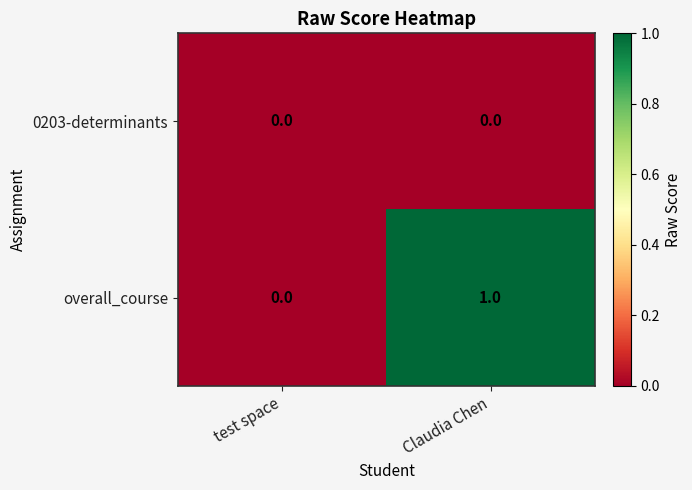

Rank the series at Claudia Chen from highest to lowest value.

overall_course, 0203-determinants